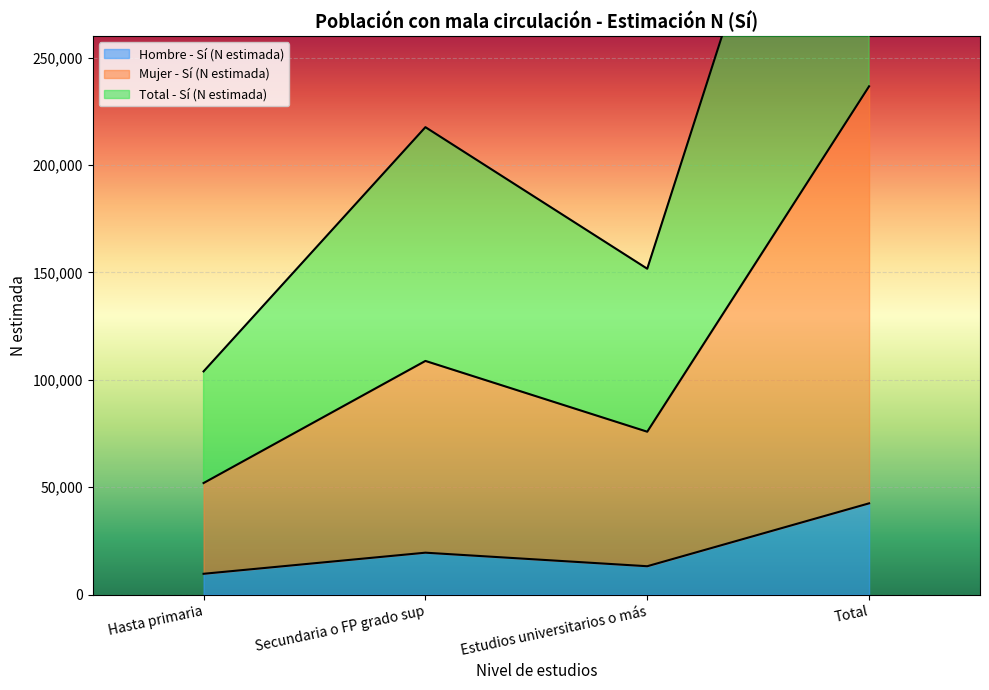

At which label does Hombre - Sí (N estimada) reach its minimum?

Hasta primaria